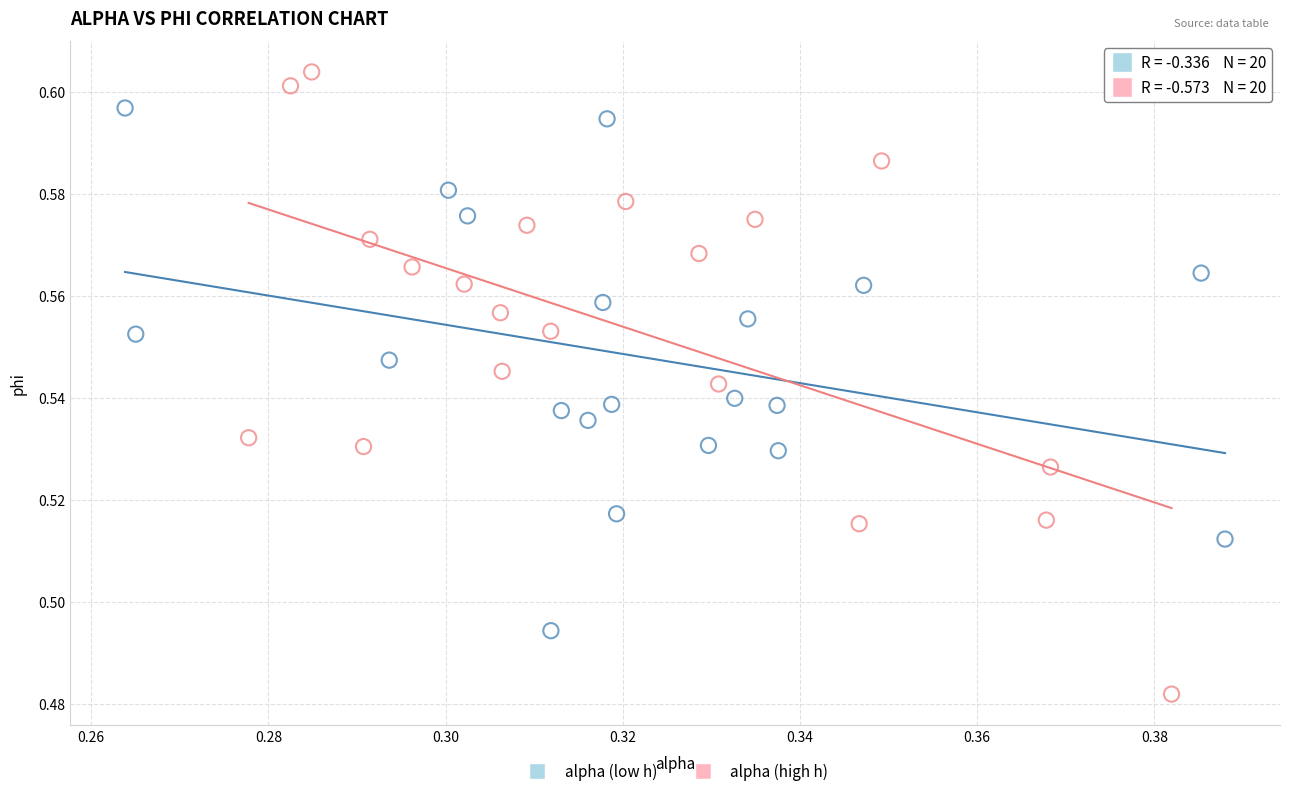

Which series contains the highest Y value?

alpha (high h)